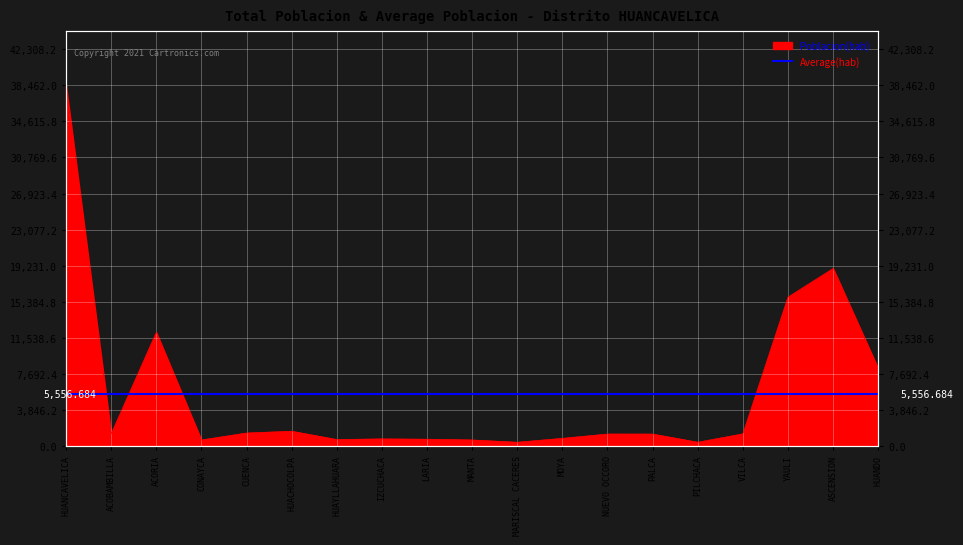

What is the difference between the maximum and second lowest values?

38063